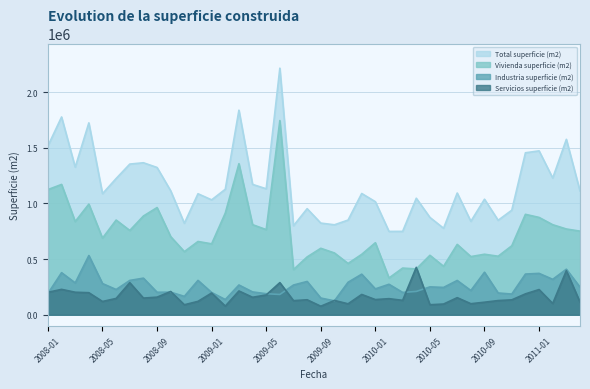

Which series has the largest total across all categories?

Total superficie (m2)